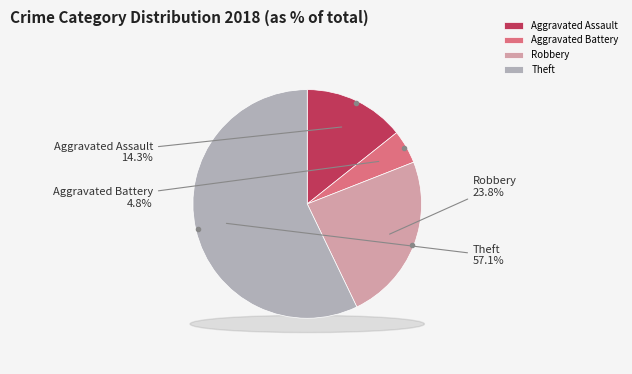

True or false: Theft accounts for 49% of the total.

False